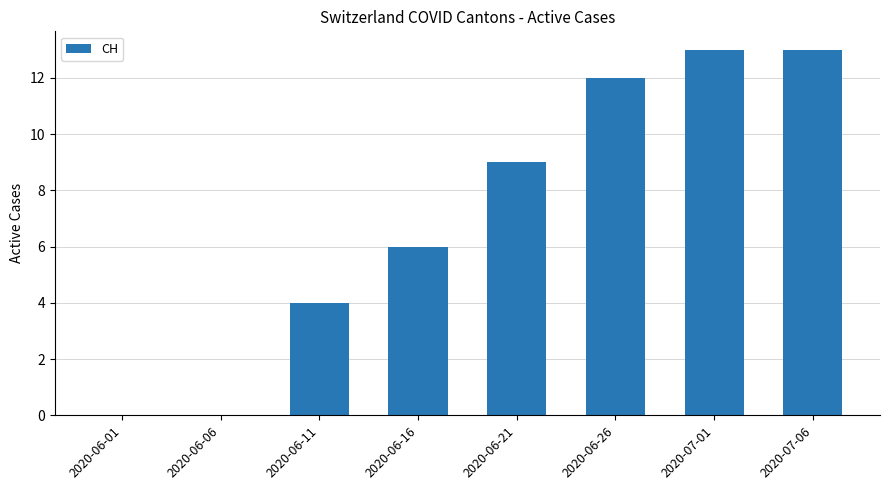

What is the maximum value shown in the chart?

13